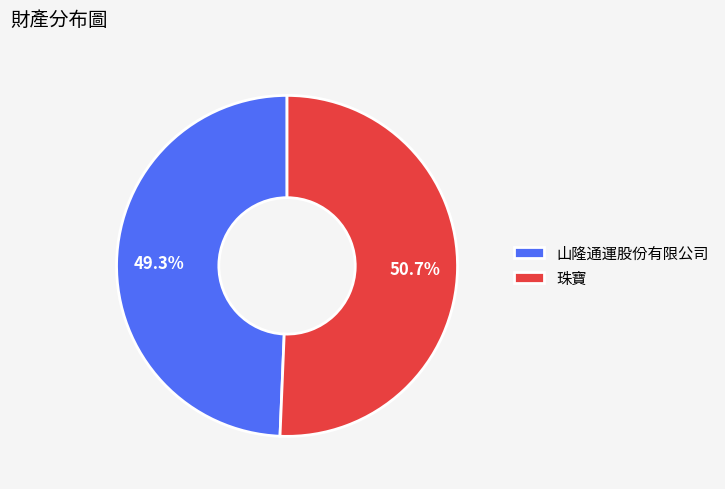

To the nearest percent, what is the difference between the largest and smallest slice percentages?

1%